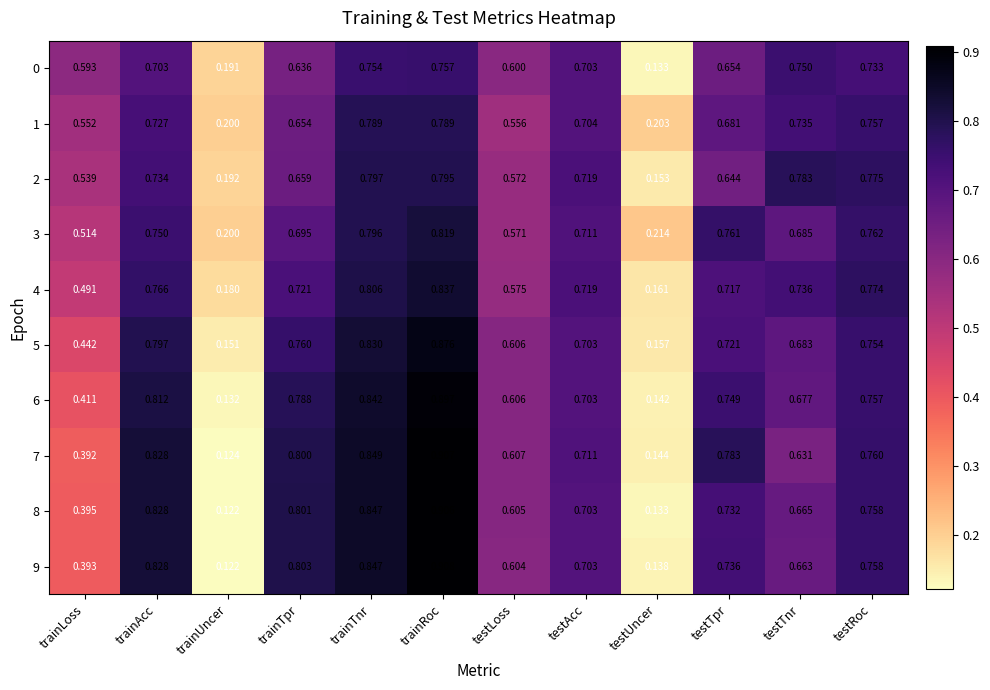

At which category is the sum across all series the highest?

trainRoc